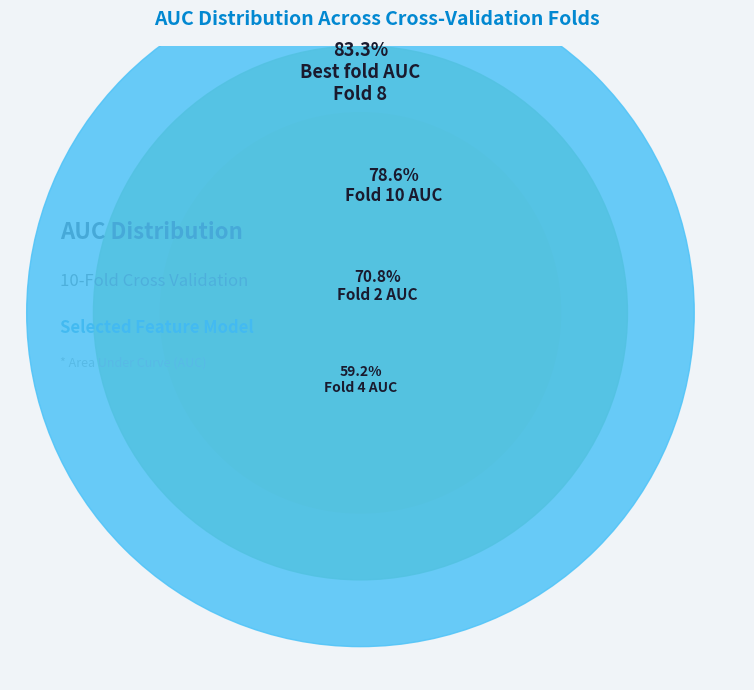

To the nearest percent, what portion does Fold 8 represent?

12%